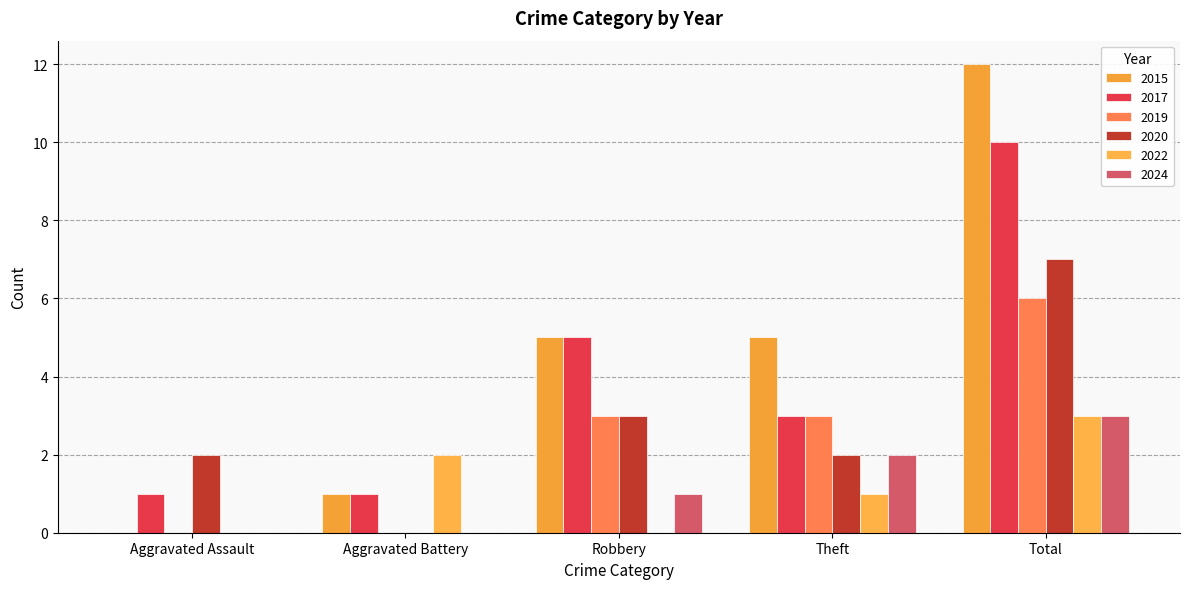

Is the value of 2017 at Total greater than the value of 2022 at Robbery?

Yes